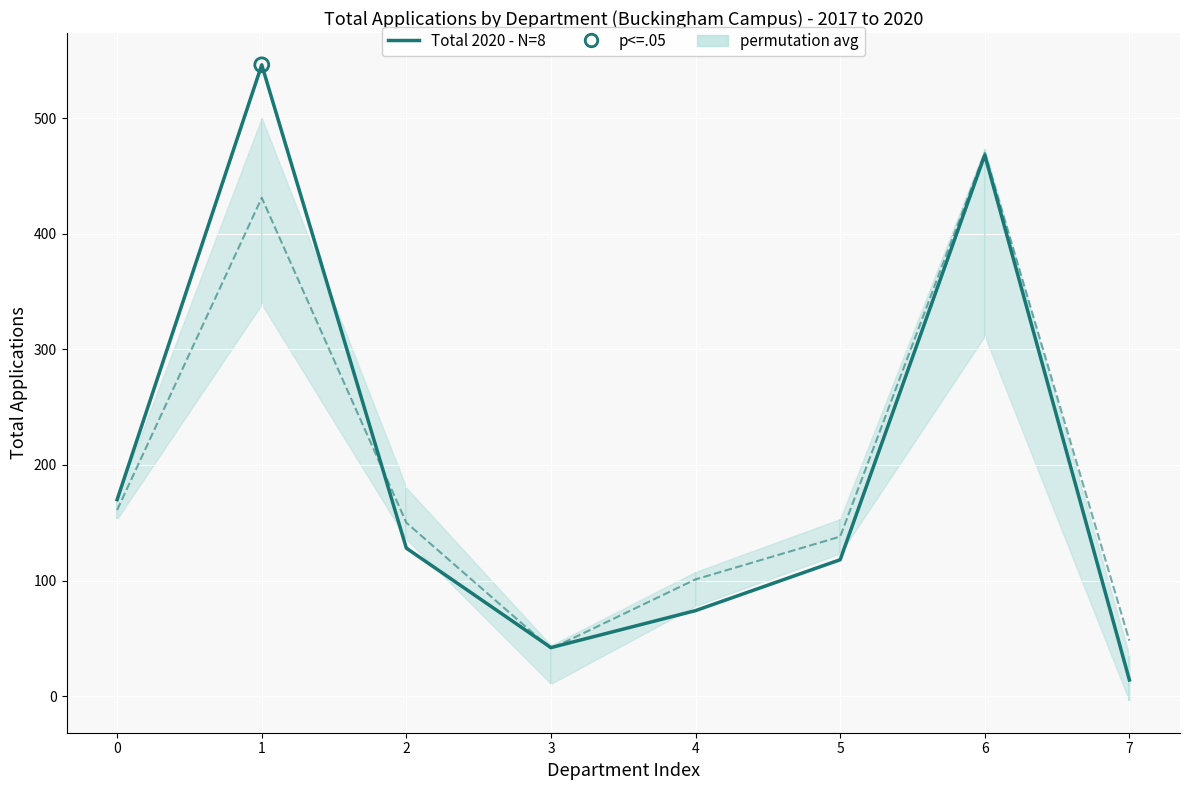

At which category is the sum across all series the highest?

1